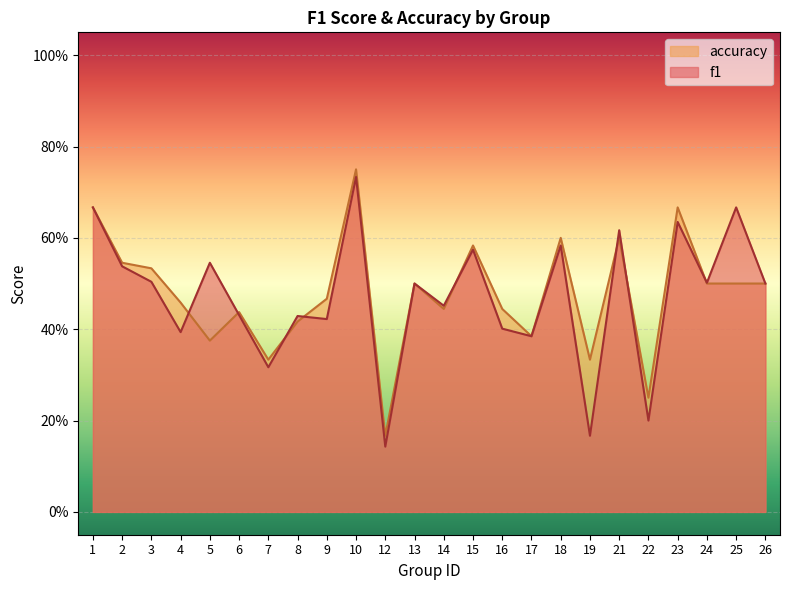

The f1 series shows 0.3 at 10. True or false?

False